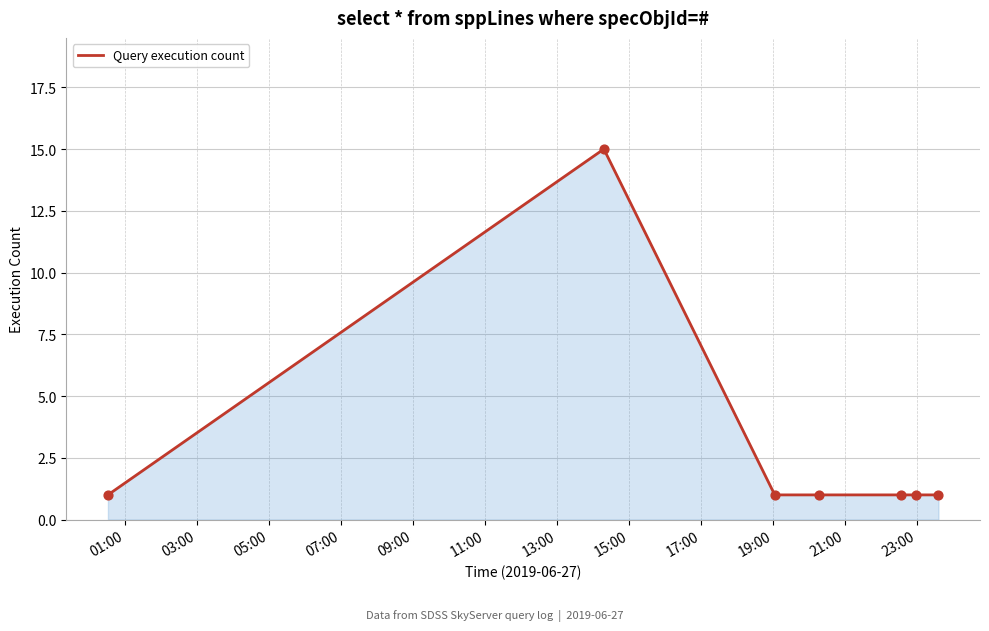

What is the maximum value shown in the chart?

15